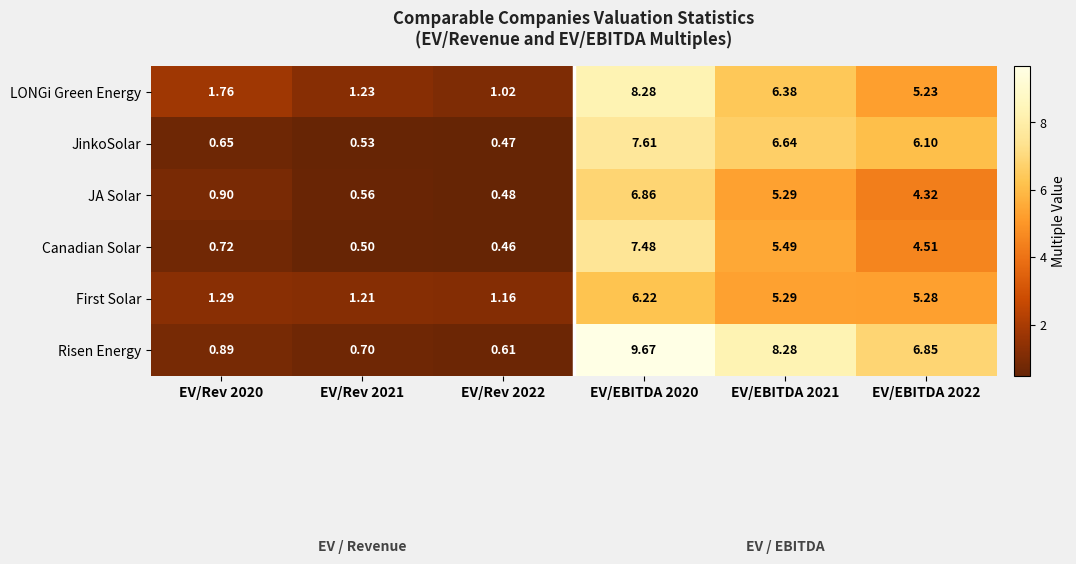

What is the total value across all series at EV/EBITDA 2022?

32.3